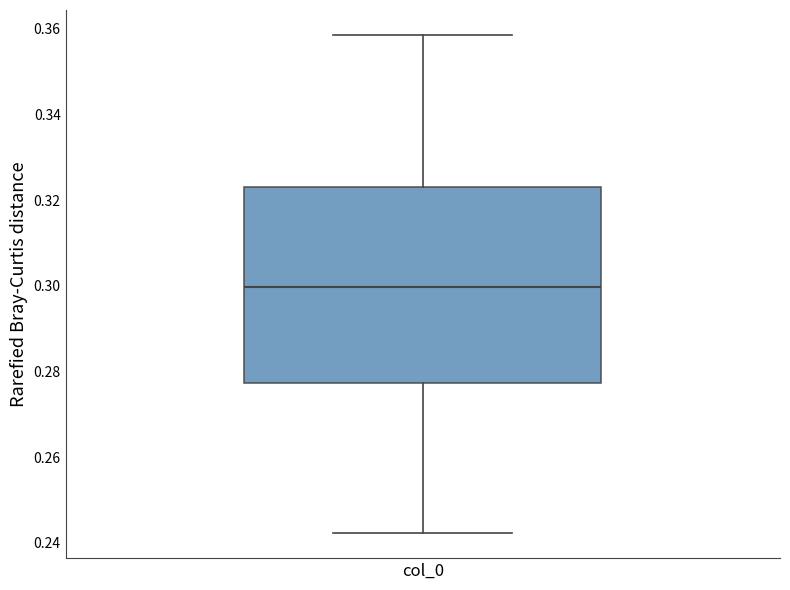

Read this box plot against the y-axis: the position of the median line, the range covered by the box, and the ends of both whiskers. The values are not printed on the chart, so give them approximately, as read against the axis.

median 0.300, box 0.278 to 0.324, whiskers 0.242 to 0.358